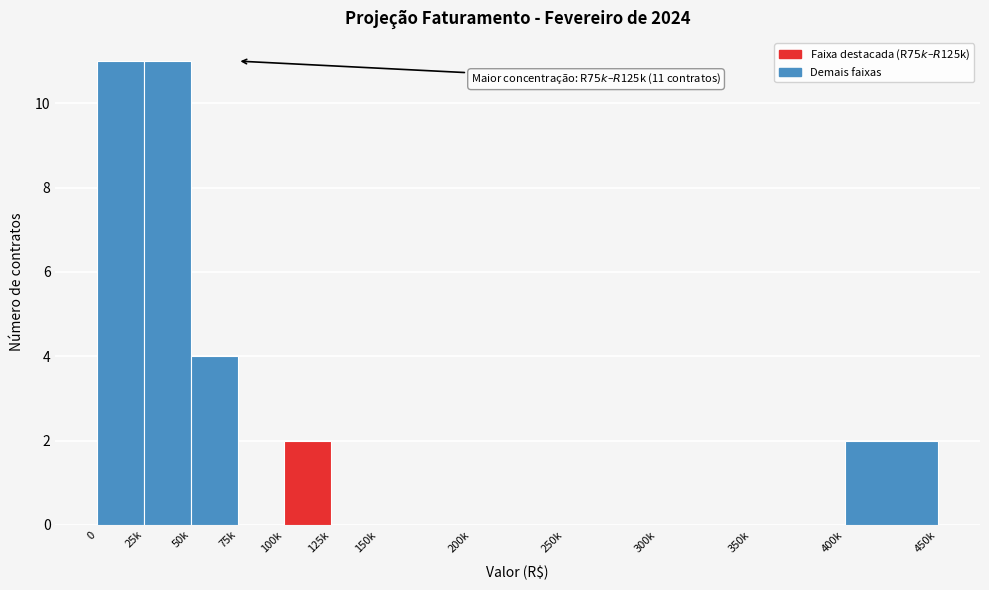

Reading left to right, transcribe all the data shown in this chart.

0=11	25k=11	50k=4	75k=0	100k=2	125k=0	150k=0	200k=0	250k=0	300k=0	350k=0	400k=2